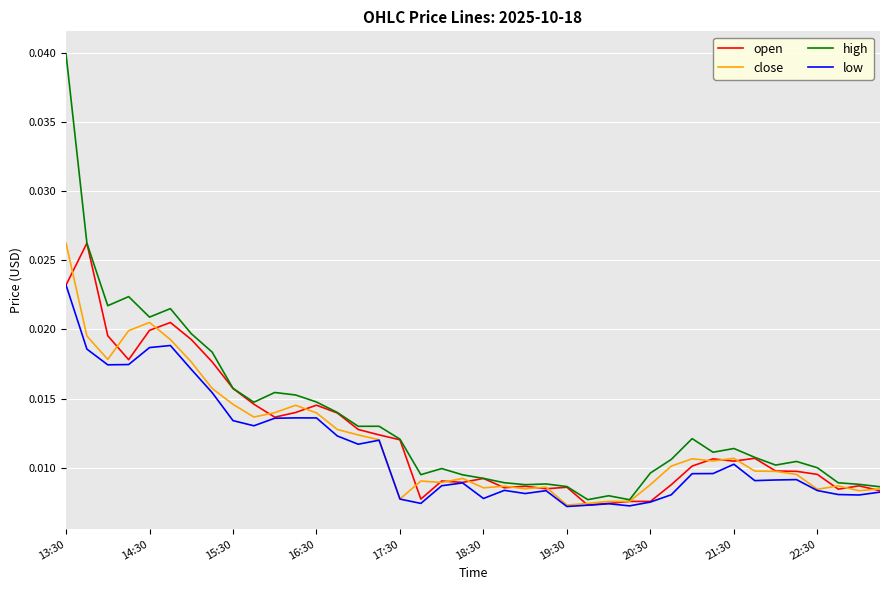

True or false: low and high cross at least once.

False